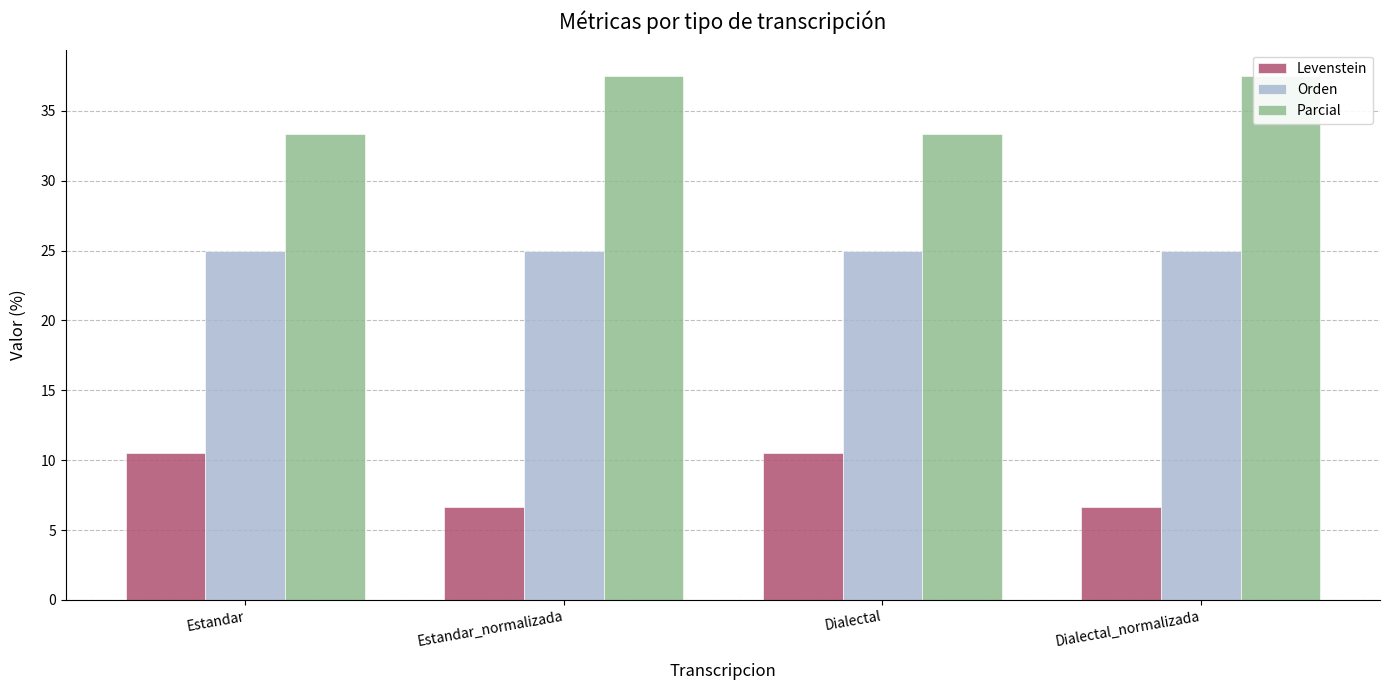

What is the label of the 4th bar from the right?

Estandar